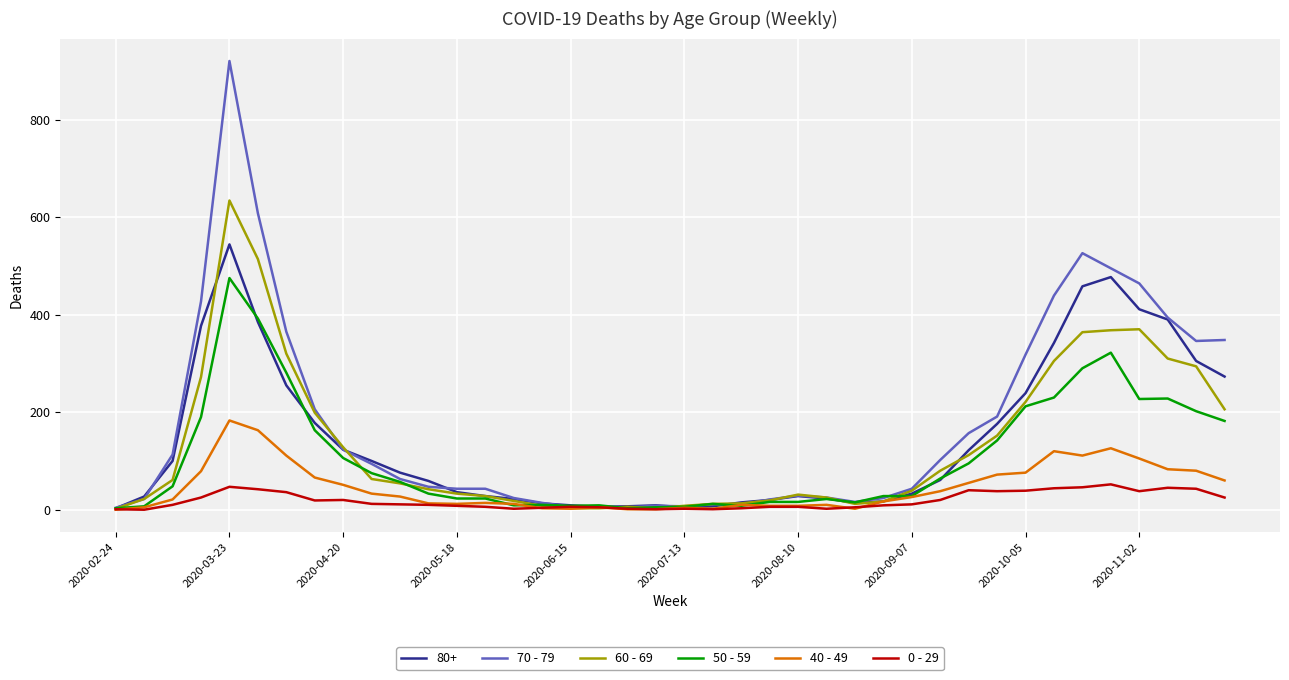

Rank the series by their maximum value, from lowest to highest.

0 - 29, 40 - 49, 50 - 59, 80+, 60 - 69, 70 - 79